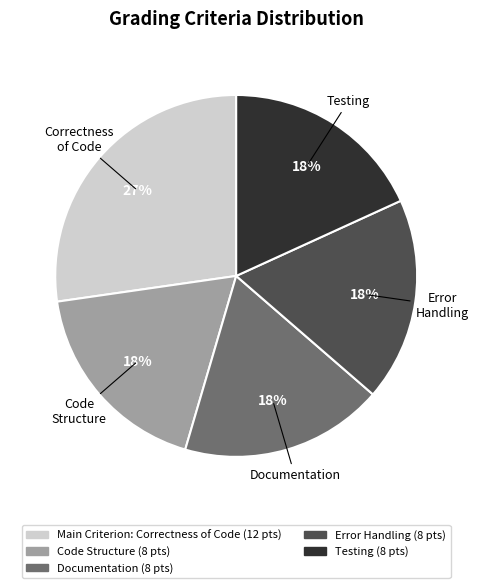

How many segments does this pie chart have?

5